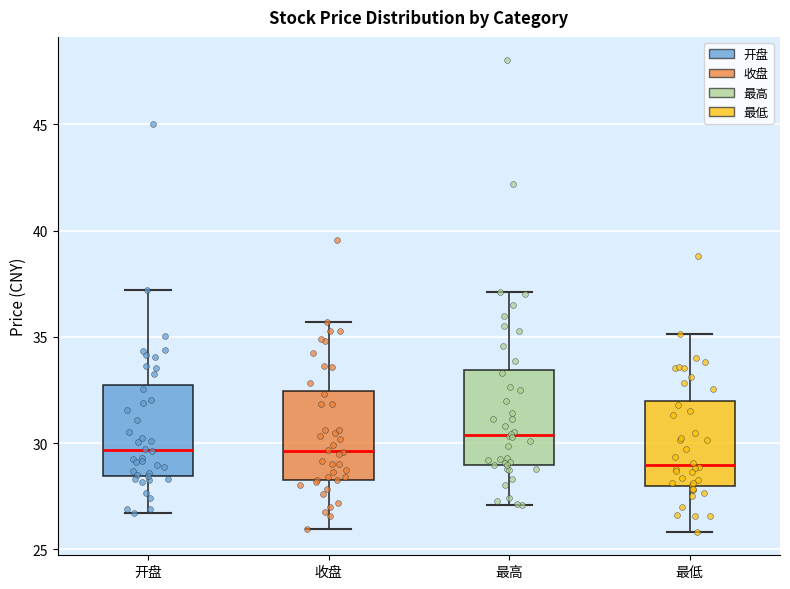

Reading left to right, transcribe this box plot: for each box, give where its median line is, the range the box spans, and where its two whiskers end, as read against the y-axis. The values are not printed on the chart, so give them approximately, as read against the axis.

开盘: median 29.5, box 28.5 to 32.5, whiskers 26.5 to 37.0
收盘: median 29.5, box 28.5 to 32.5, whiskers 26.0 to 35.5
最高: median 30.5, box 29.0 to 33.5, whiskers 27.0 to 37.0
最低: median 29.0, box 28.0 to 32.0, whiskers 26.0 to 35.0